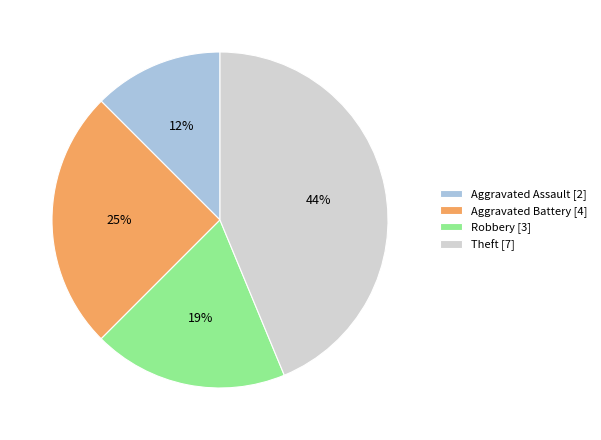

Is there any slice that represents more than half of the pie?

No